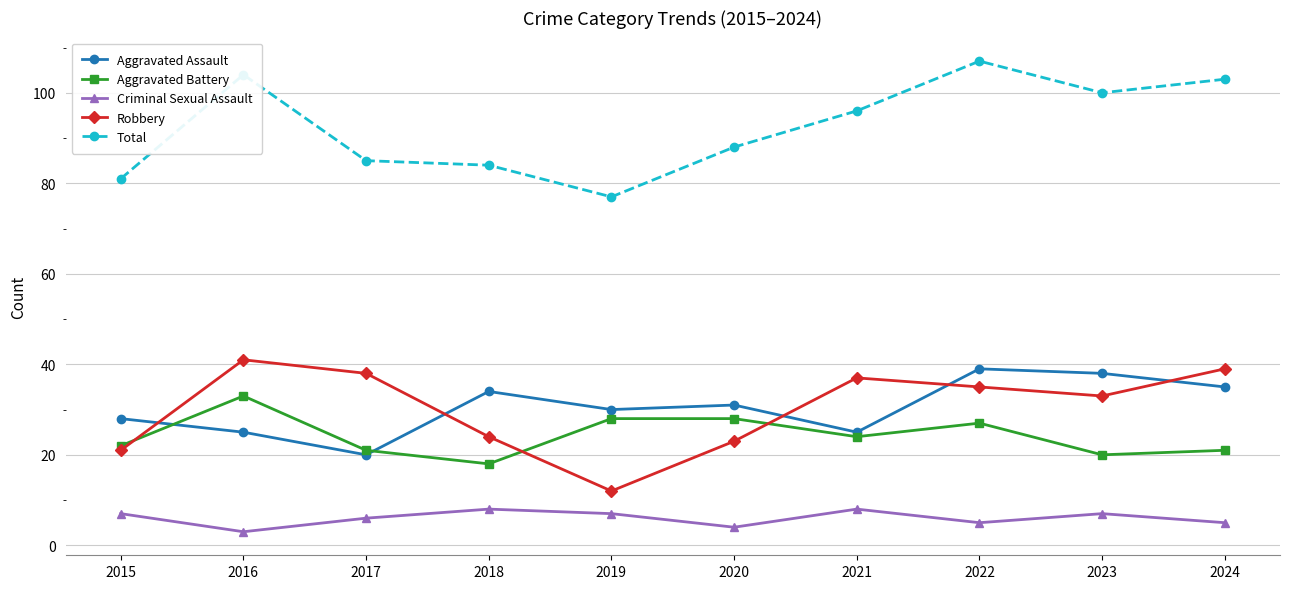

How many lines are shown in the chart?

5